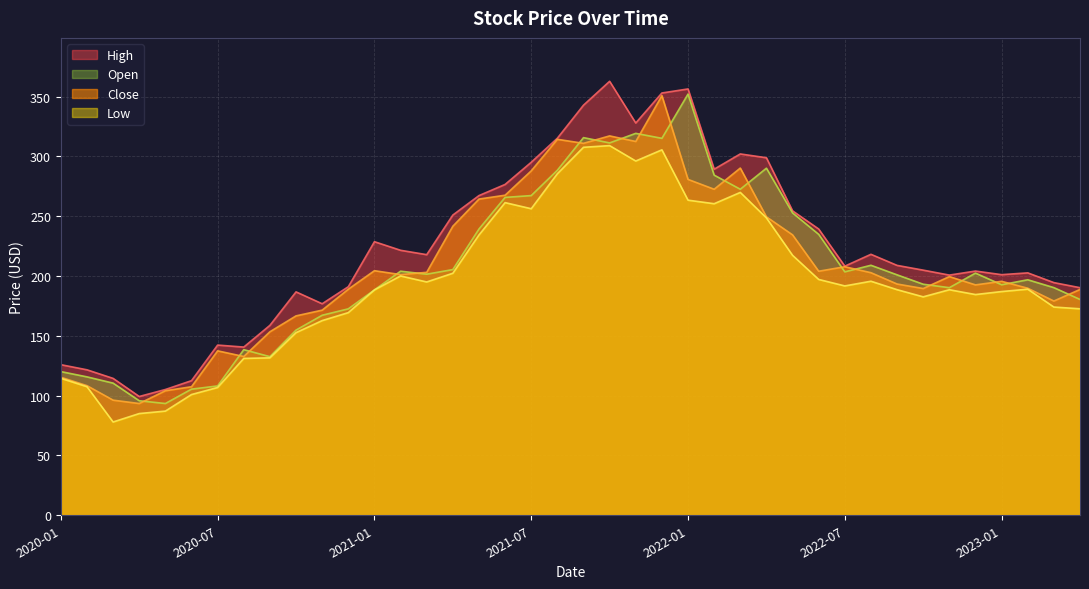

Reading left to right, what are all the values shown in this chart?

High: 2020-01=125.9	2020-02=121.6	2020-03=114.4	2020-04=99.3	2020-05=105.1	2020-06=112.5	2020-07=142.2	2020-08=140.6	2020-09=158.7	2020-10=186.7	2020-11=176.8	2020-12=191.0	2021-01=228.7	2021-02=221.5	2021-03=217.8	2021-04=250.9	2021-05=267.2	2021-06=276.5	2021-07=295.0	2021-08=315.1	2021-09=342.8	2021-10=362.7	2021-11=327.9	2021-12=352.9	2022-01=356.3	2022-02=289.3	2022-03=302.0	2022-04=298.8	2022-05=254.4	2022-06=239.2	2022-07=208.2	2022-08=218.1	2022-09=208.8	2022-10=204.9	2022-11=200.7	2022-12=204.1	2023-01=201.1	2023-02=202.6	2023-03=194.5	2023-04=190.2
Close: 2020-01=115.4	2020-02=108.3	2020-03=96.2	2020-04=93.4	2020-05=104.1	2020-06=107.4	2020-07=137.4	2020-08=132.7	2020-09=153.4	2020-10=166.7	2020-11=171.5	2020-12=188.9	2021-01=204.4	2021-02=201.2	2021-03=203.0	2021-04=241.6	2021-05=264.3	2021-06=267.5	2021-07=287.9	2021-08=314.2	2021-09=310.9	2021-10=317.1	2021-11=312.4	2021-12=350.7	2022-01=280.7	2022-02=272.5	2022-03=290.2	2022-04=249.4	2022-05=234.4	2022-06=204.0	2022-07=207.7	2022-08=202.7	2022-09=193.3	2022-10=189.5	2022-11=199.5	2022-12=192.5	2023-01=195.5	2023-02=189.8	2023-03=179.1	2023-04=188.7
Low: 2020-01=114.5	2020-02=107.5	2020-03=78.0	2020-04=85.0	2020-05=87.1	2020-06=100.9	2020-07=106.8	2020-08=131.1	2020-09=131.6	2020-10=152.6	2020-11=162.7	2020-12=169.4	2021-01=188.4	2021-02=200.0	2021-03=195.0	2021-04=202.3	2021-05=234.2	2021-06=261.3	2021-07=256.2	2021-08=285.5	2021-09=307.6	2021-10=309.0	2021-11=296.1	2021-12=305.4	2022-01=263.4	2022-02=260.4	2022-03=269.8	2022-04=248.6	2022-05=217.3	2022-06=197.1	2022-07=191.7	2022-08=195.6	2022-09=188.6	2022-10=182.6	2022-11=188.5	2022-12=184.5	2023-01=187.0	2023-02=189.0	2023-03=174.0	2023-04=172.6
Open: 2020-01=120.1	2020-02=115.7	2020-03=110.5	2020-04=95.7	2020-05=93.4	2020-06=105.4	2020-07=108.1	2020-08=138.4	2020-09=132.6	2020-10=154.8	2020-11=167.2	2020-12=172.5	2021-01=188.4	2021-02=204.0	2021-03=201.5	2021-04=205.3	2021-05=239.2	2021-06=265.7	2021-07=267.2	2021-08=288.4	2021-09=315.6	2021-10=311.2	2021-11=319.2	2021-12=315.0	2022-01=352.0	2022-02=284.3	2022-03=272.5	2022-04=290.1	2022-05=252.7	2022-06=234.8	2022-07=203.5	2022-08=208.9	2022-09=201.0	2022-10=193.1	2022-11=190.2	2022-12=202.4	2023-01=192.7	2023-02=196.8	2023-03=190.3	2023-04=180.4